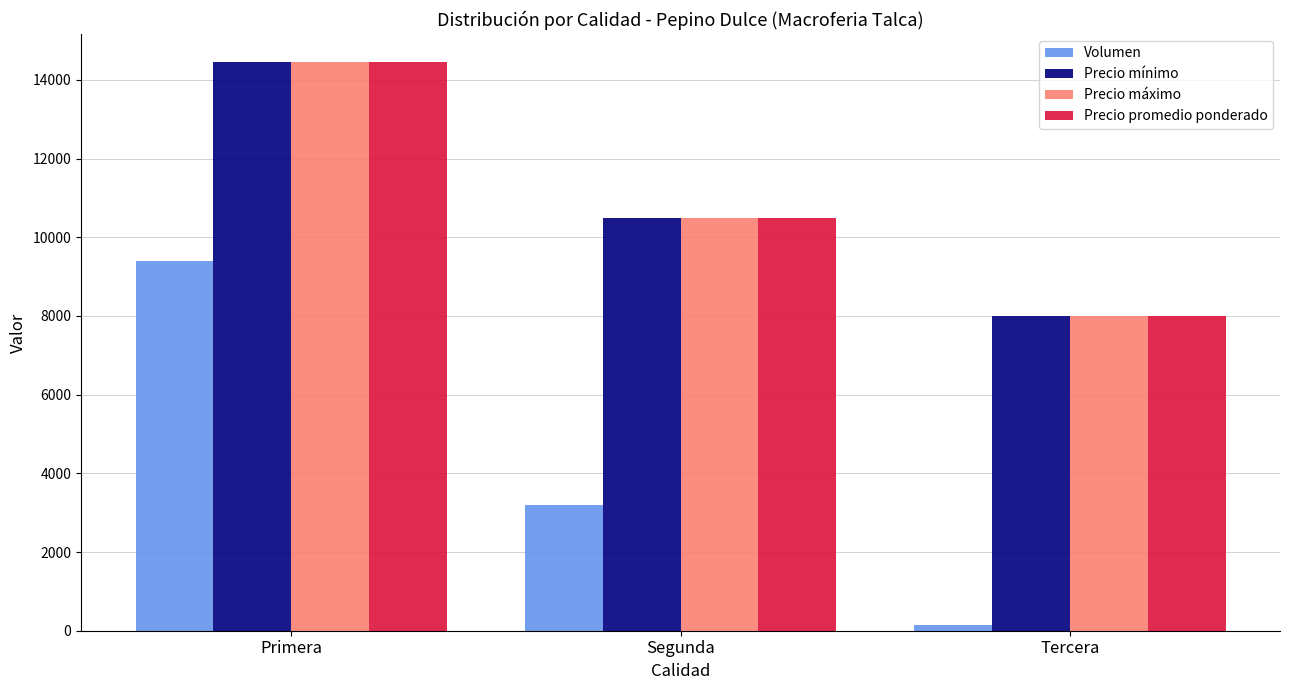

What is the total value across all series at Tercera?

24150